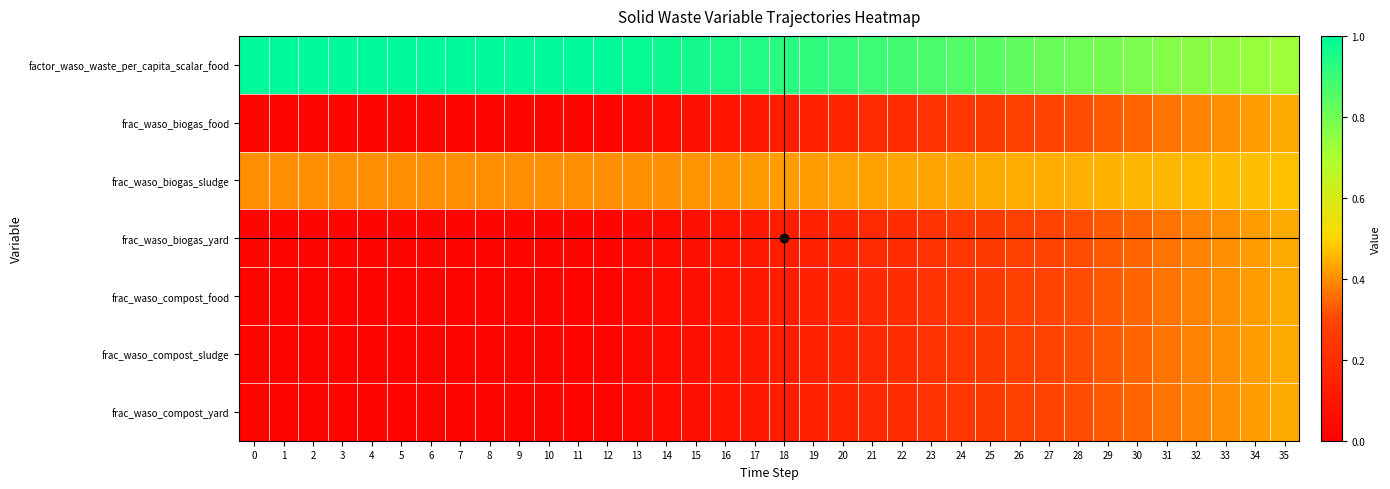

Rank the series by their maximum value, from lowest to highest.

row_4, row_5, row_6, row_1, row_3, row_2, row_0